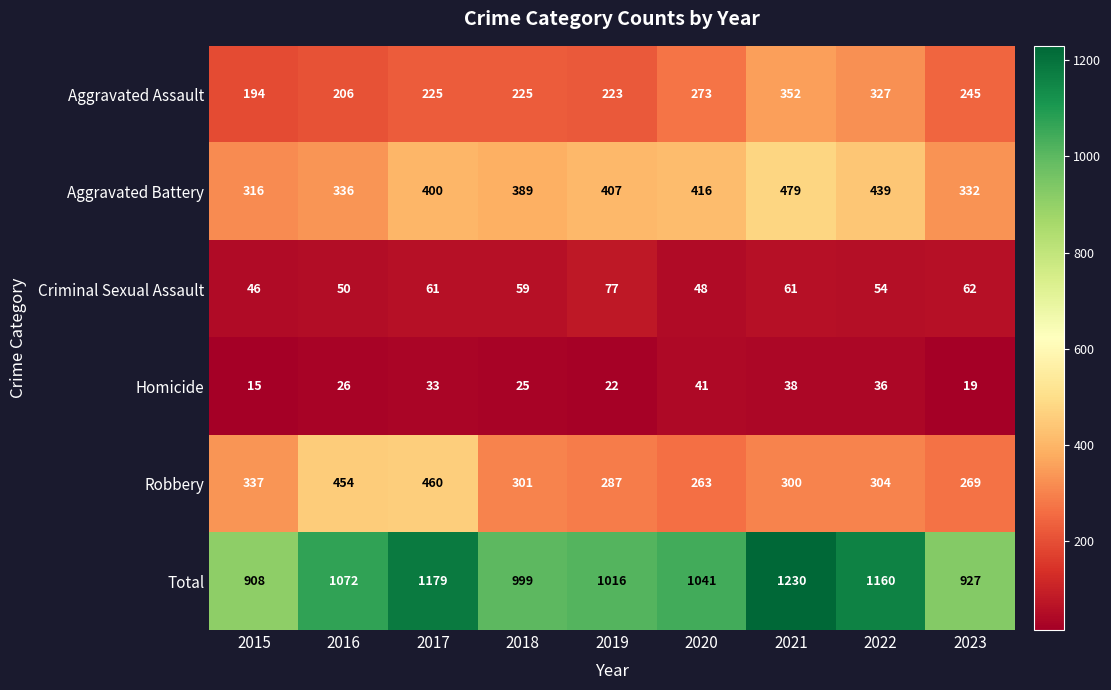

At how many categories does at least one series exceed 260?

9